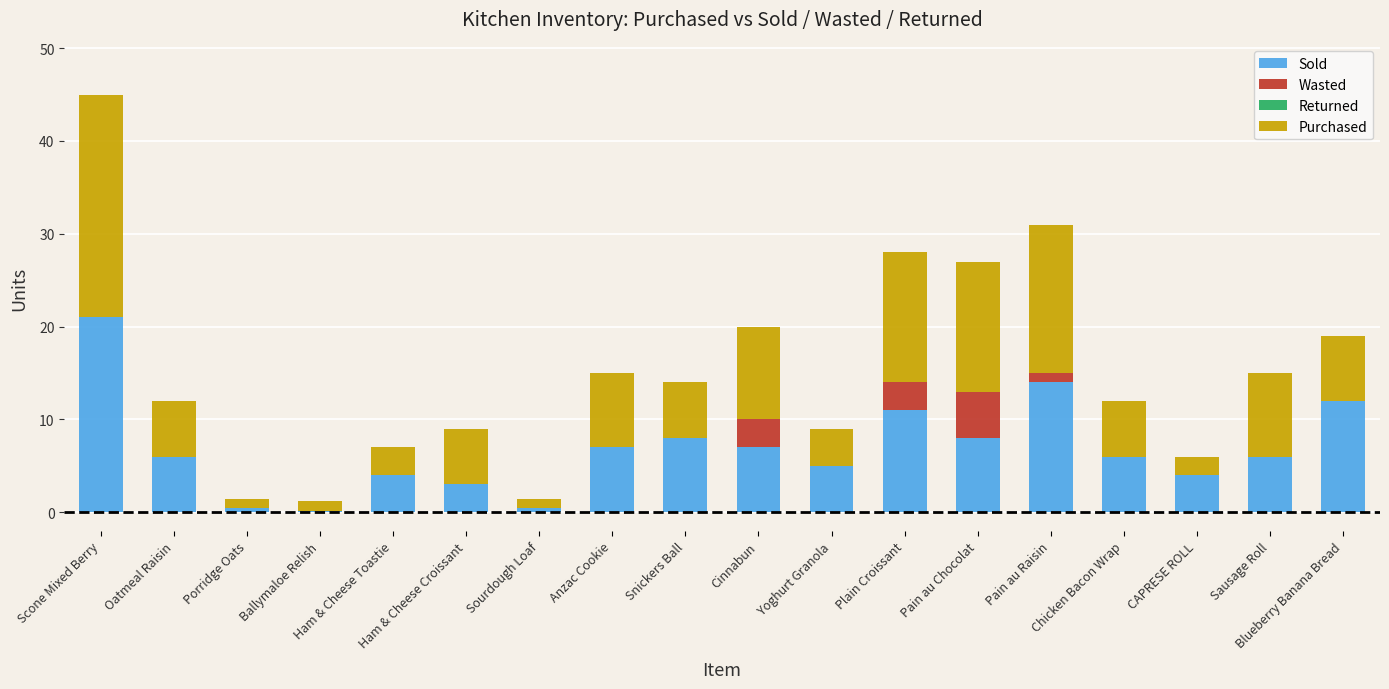

What is the maximum value for Sold?

21.0